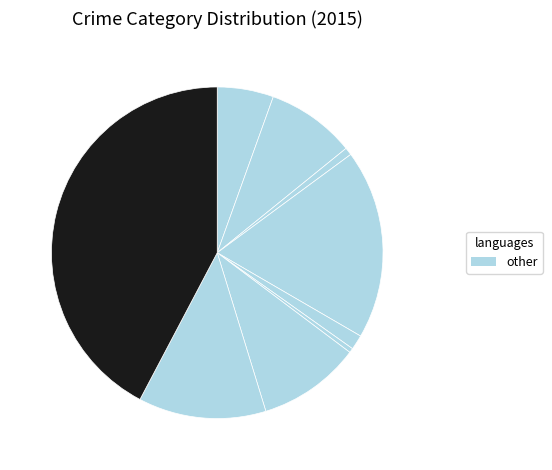

How many segments does this pie chart have?

9